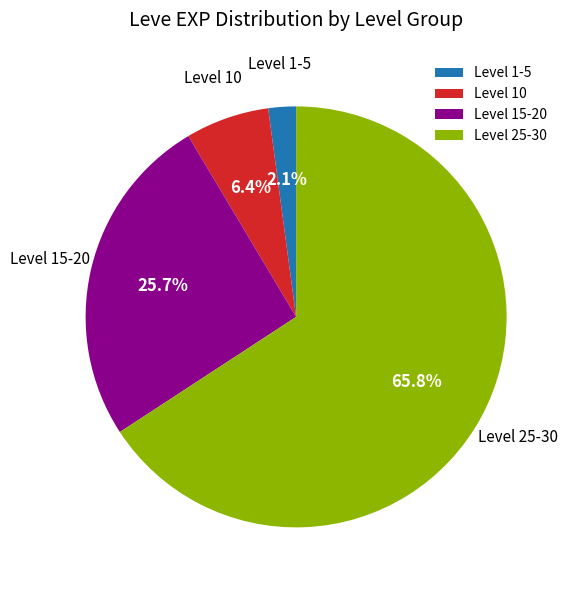

What percentage is NOT represented by Level 1-5?

97.9%